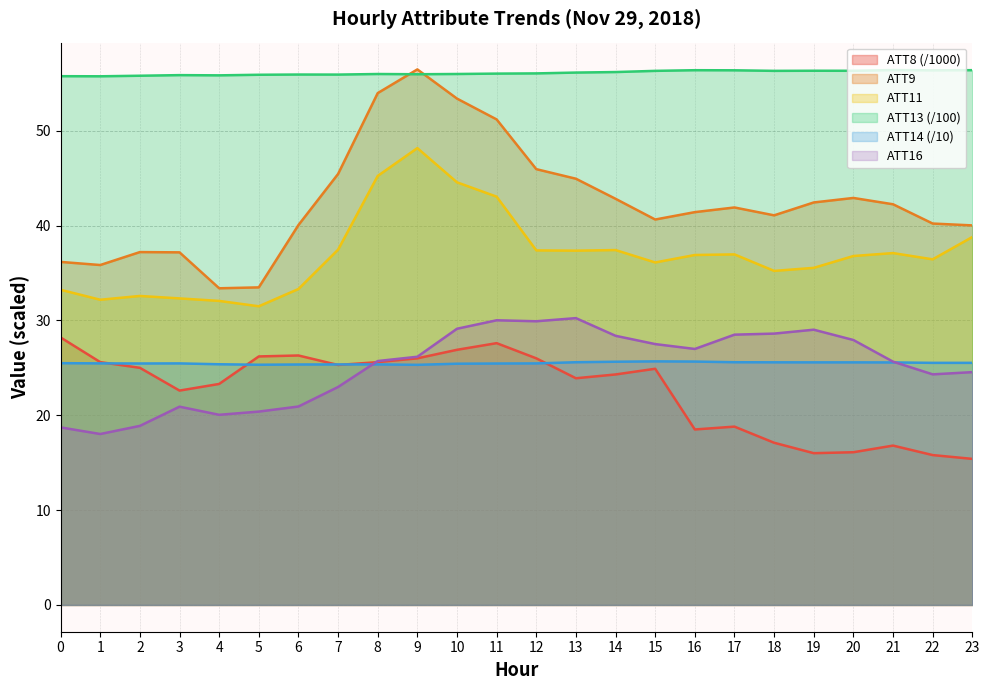

At 14, list the series in order from largest to smallest.

ATT13 (/100), ATT9, ATT11, ATT16, ATT14 (/10), ATT8 (/1000)